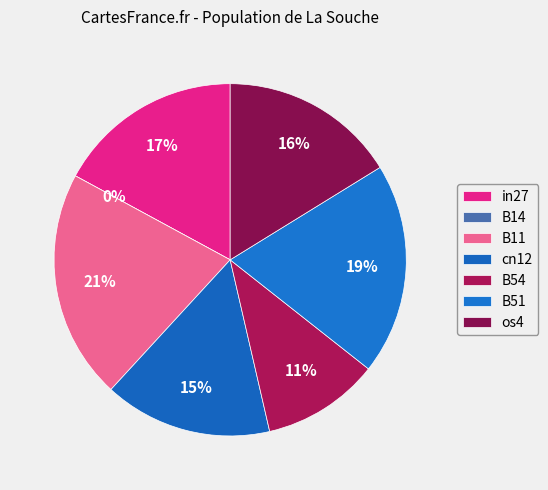

How many slices are in this pie chart?

7